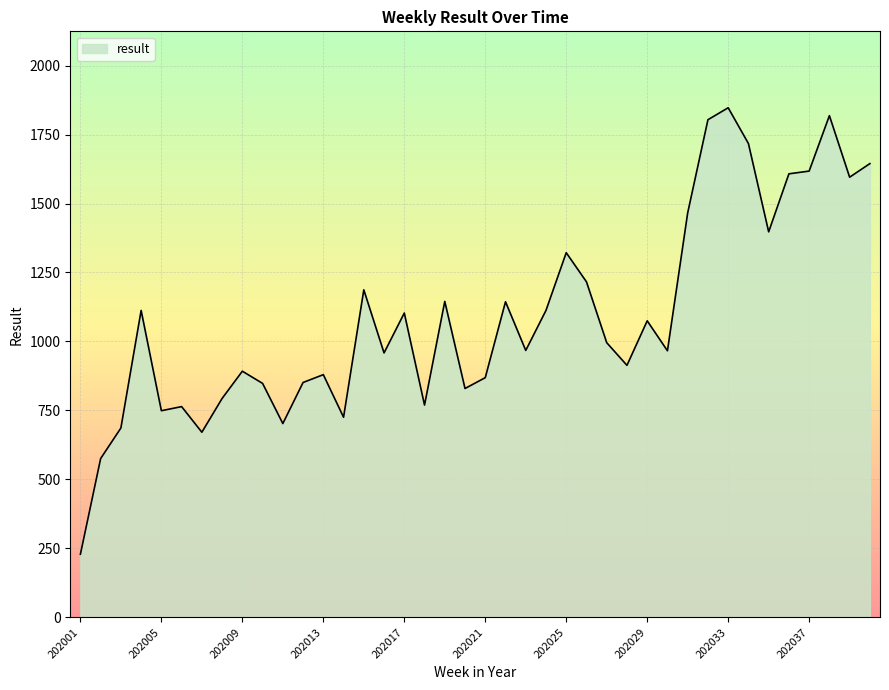

What is the difference between the maximum and minimum values?

1618.6